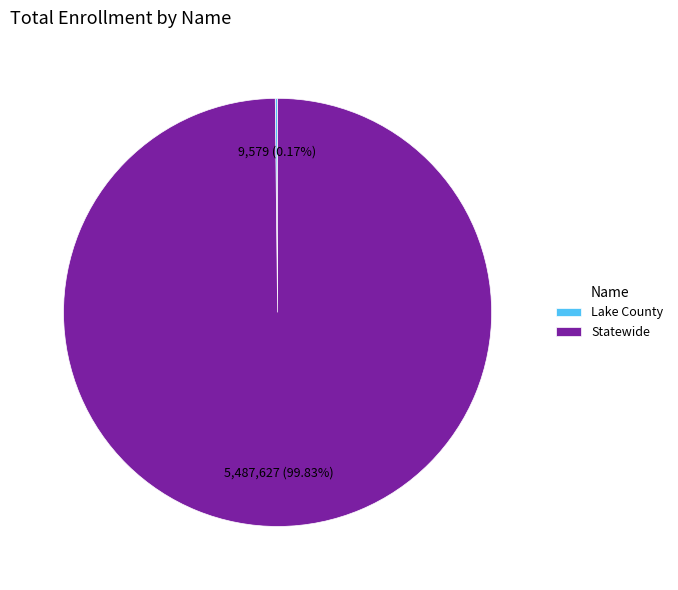

What is the largest slice in the pie chart?

Statewide